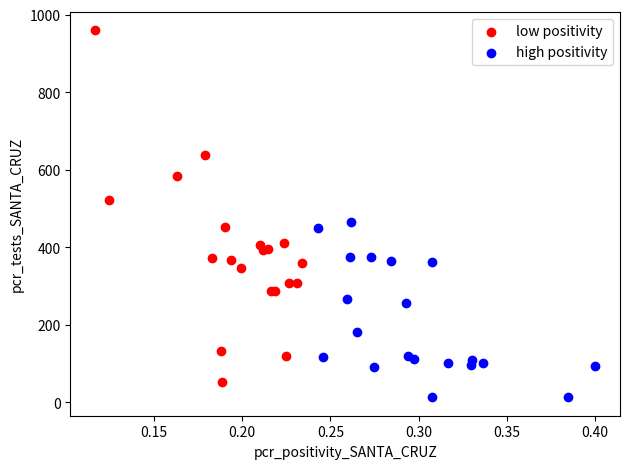

Which series has the widest spread of Y values?

low positivity